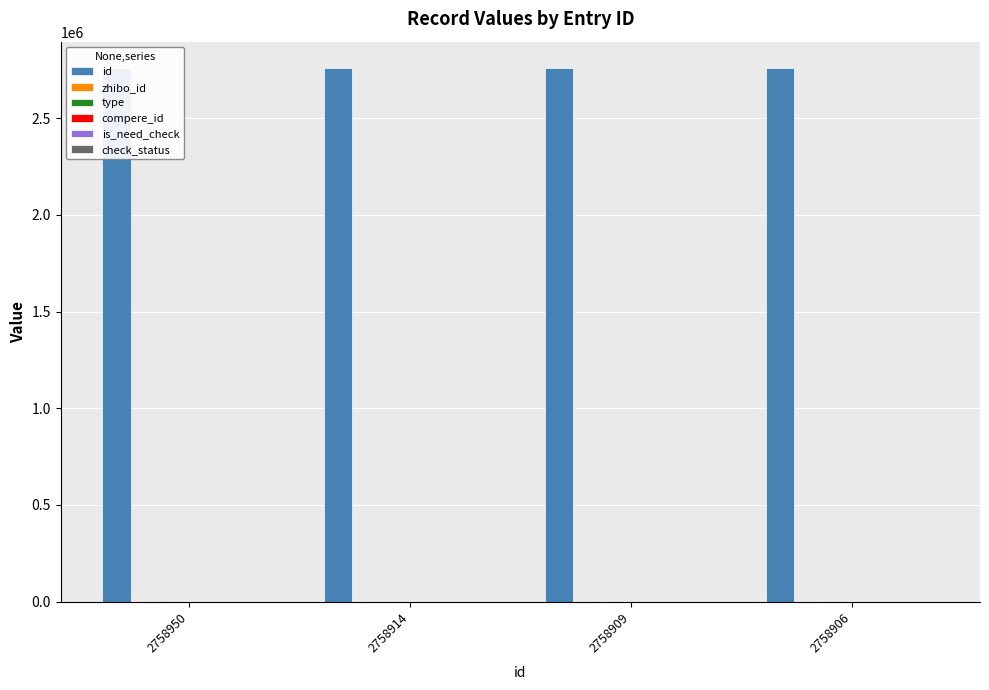

Rank the series at 2758914 from highest to lowest value.

id, zhibo_id, check_status, type, compere_id, is_need_check